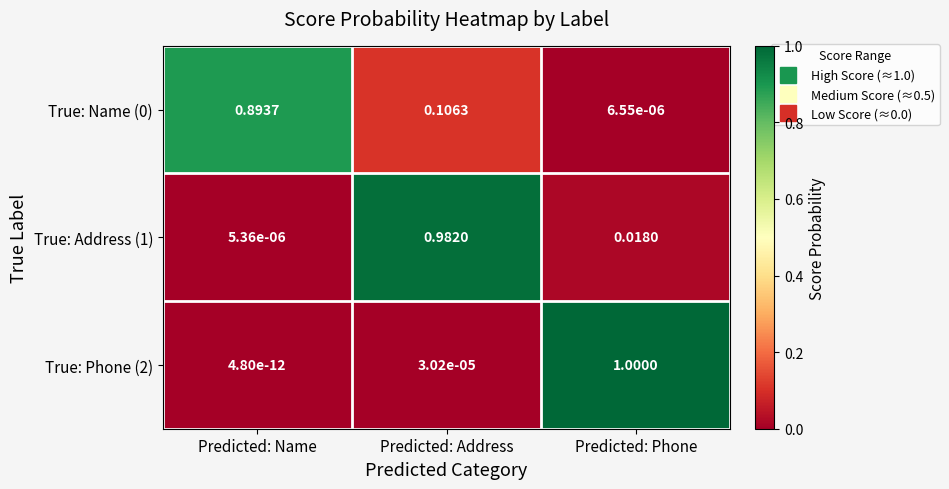

Which series has the widest spread of values?

True: Phone (2)